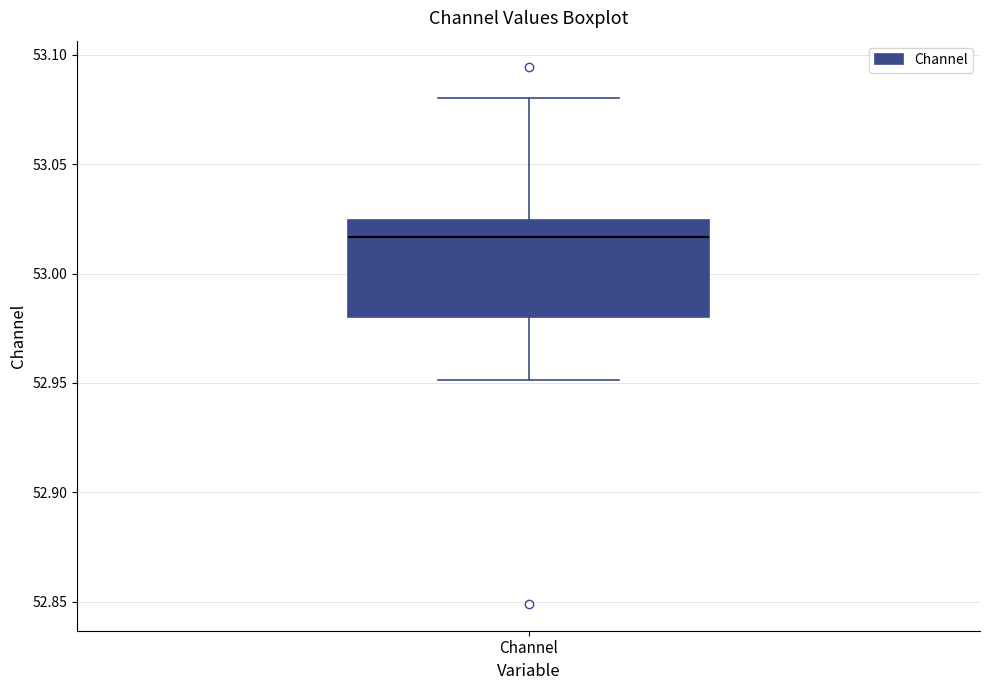

Read this box plot against the y-axis: the position of the median line, the range covered by the box, and the ends of both whiskers. The values are not printed on the chart, so give them approximately, as read against the axis.

median 53.015, box 52.980 to 53.025, whiskers 52.950 to 53.080